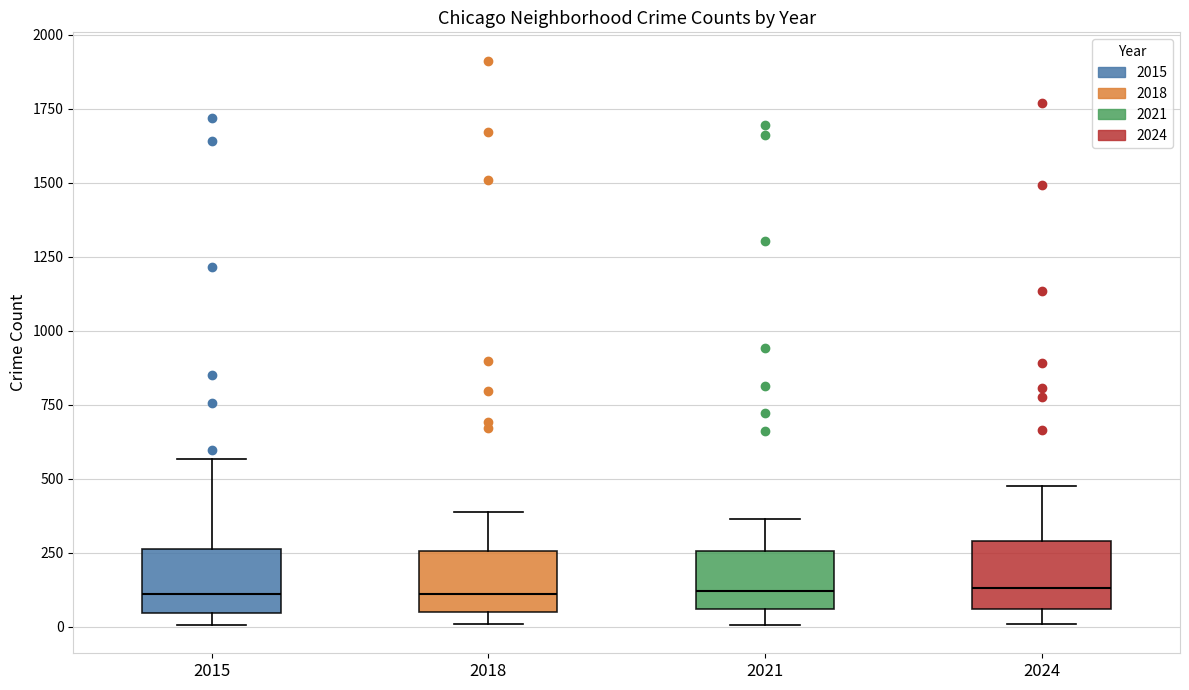

Reading left to right, read every box against the y-axis: the position of its median line, the range the box covers, and the ends of its whiskers. The values are not printed on the chart, so give them approximately, as read against the axis.

2015: median 100, box 50 to 250, whiskers 0 to 550
2018: median 100, box 50 to 250, whiskers 0 to 400
2021: median 100, box 50 to 250, whiskers 0 to 350
2024: median 150, box 50 to 300, whiskers 0 to 500